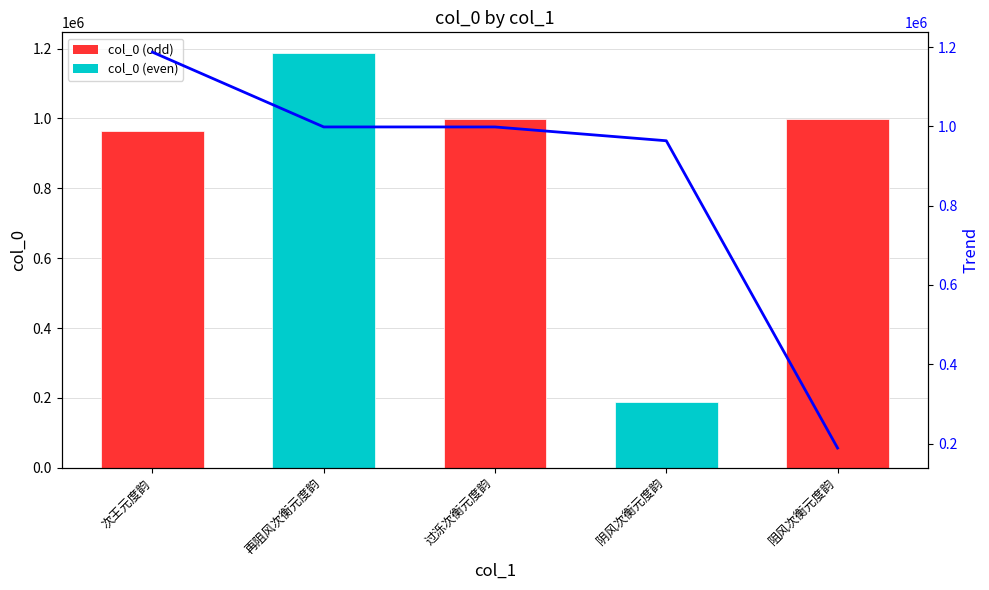

How many values are below 998425?

2